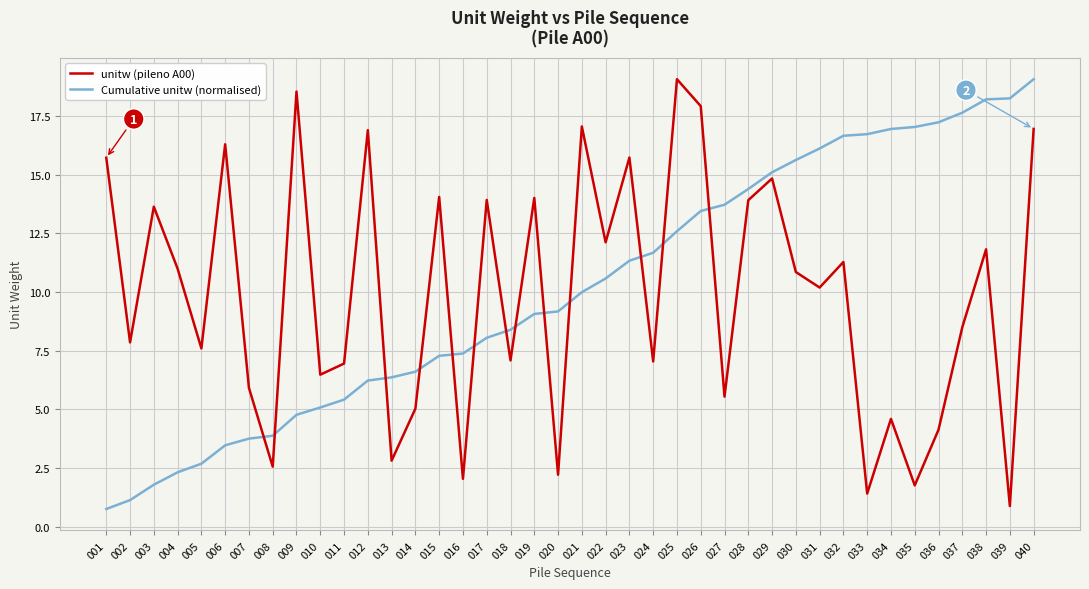

How many distinct data groups are displayed?

2